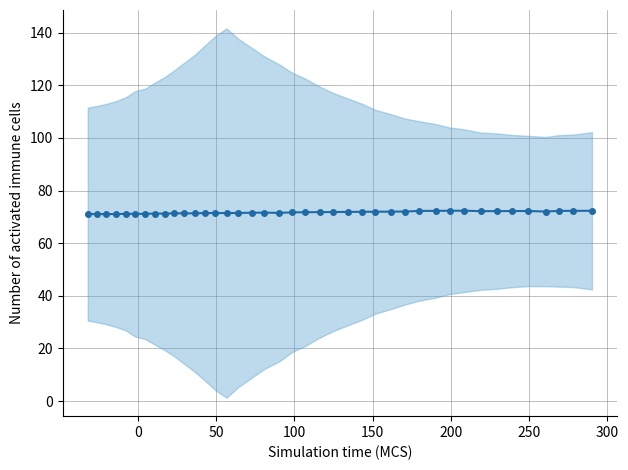

How many points are higher than both their immediate neighbors (excluding endpoints)?

8